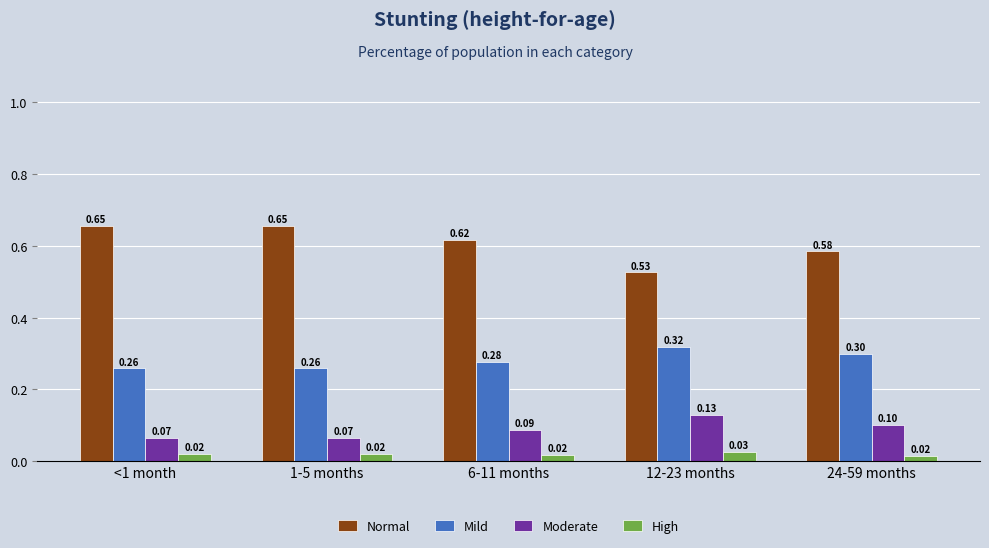

What are all the series names shown in the legend?

Normal, Mild, Moderate, High